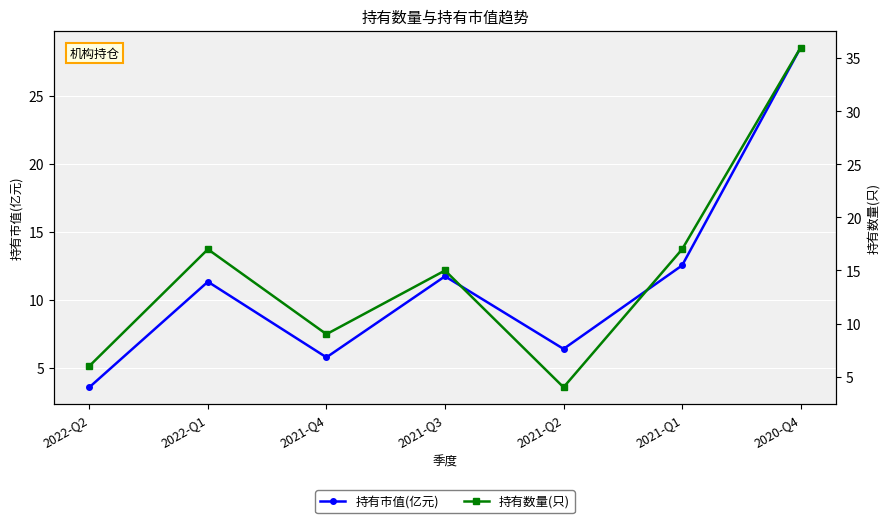

At 2022-Q2, list the series in order from largest to smallest.

持有数量(只), 持有市值(亿元)